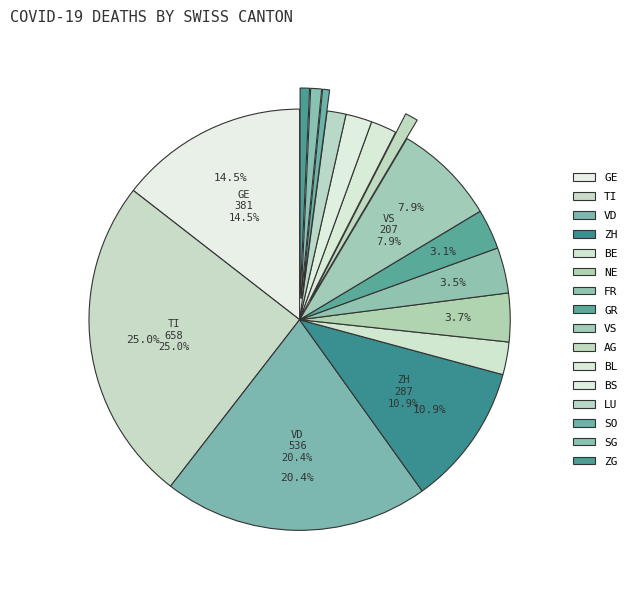

How many slices are in this pie chart?

16